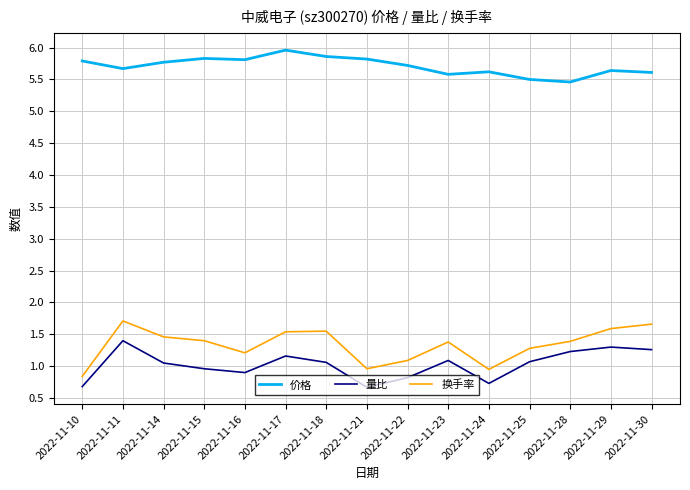

Between 2022-11-14 and 2022-11-21, which series saw the biggest shift?

换手率